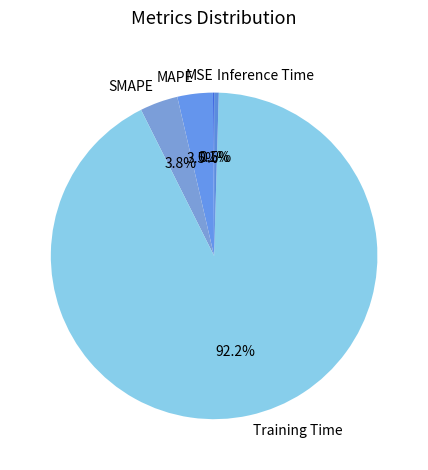

To the nearest percent, what portion does SMAPE represent?

4%